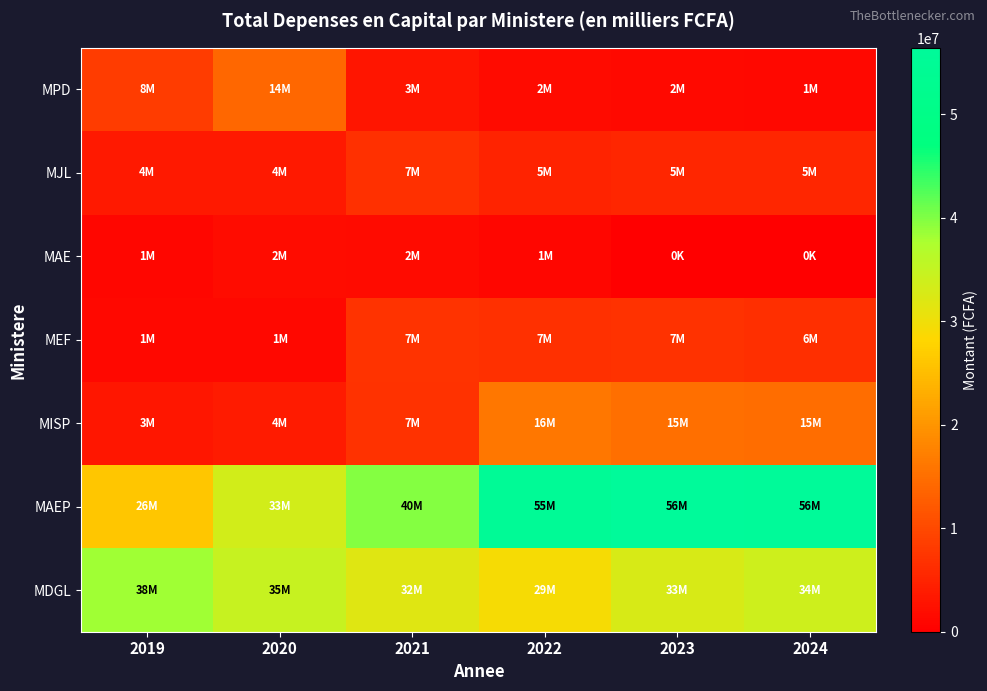

What is the greatest value displayed?

56443119